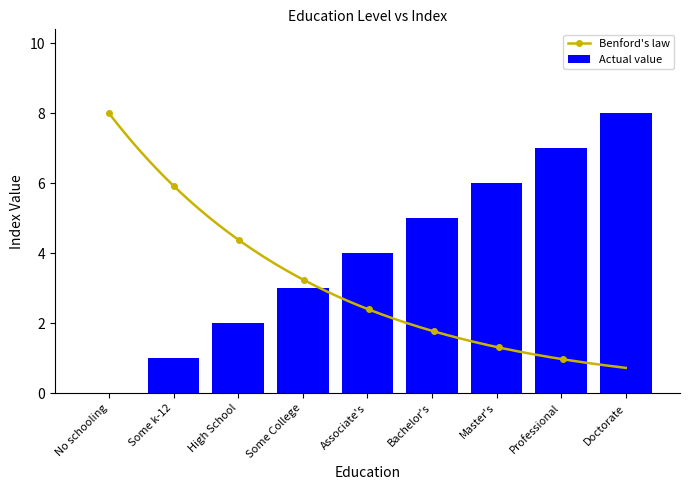

The Actual value series shows 7 at Bachelor's. True or false?

False